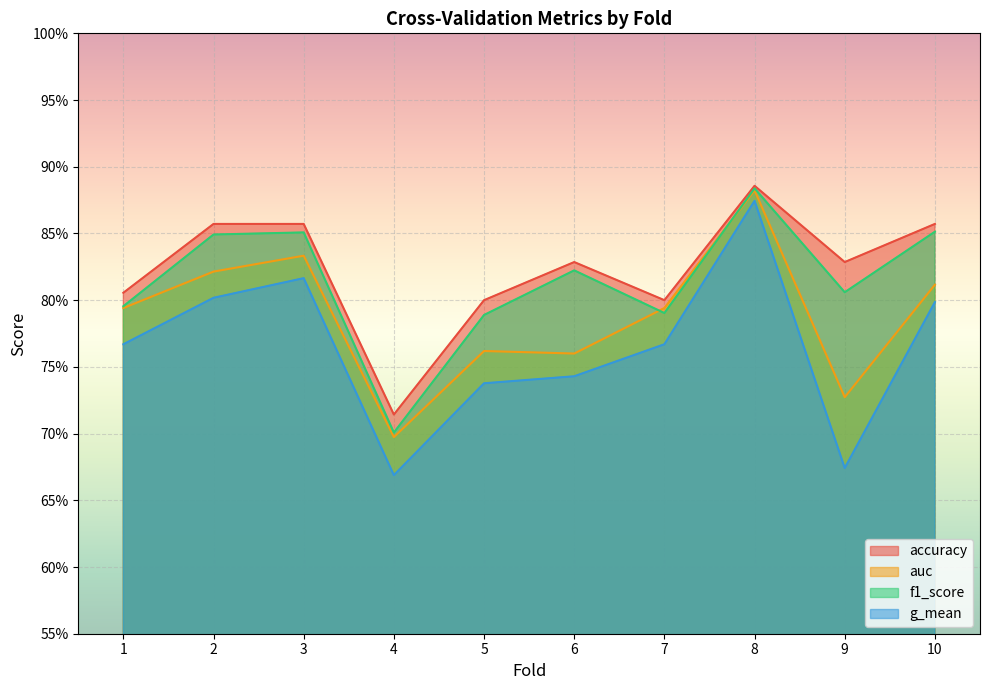

What is the difference between the maximum and minimum values in the f1_score series?

0.2